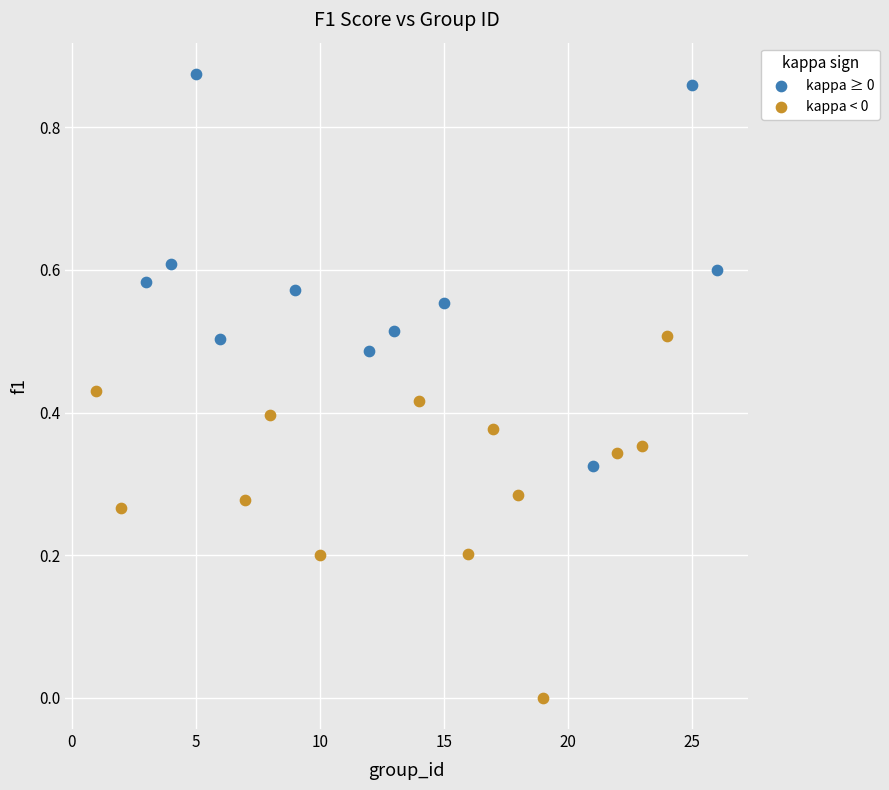

Which series has the widest spread of Y values?

kappa ≥ 0